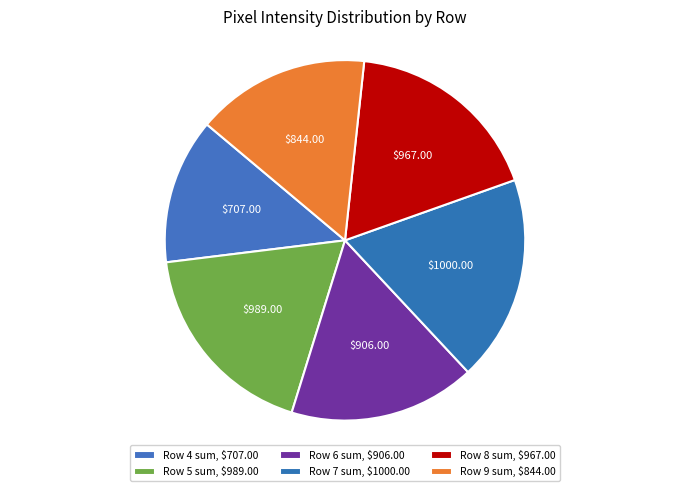

Do Row 7 sum and Row 5 sum together represent more than half of the pie?

No